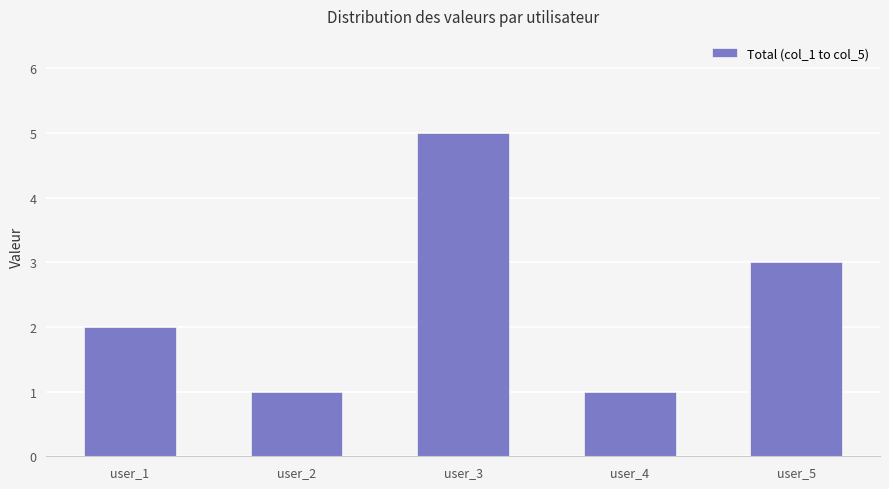

Are the bars horizontal?

No